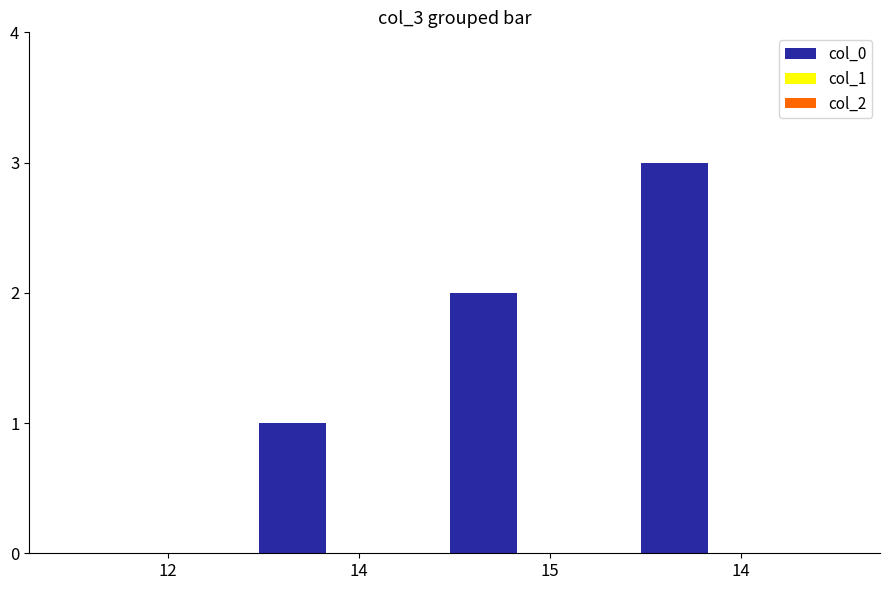

What is the sum of all values?

6